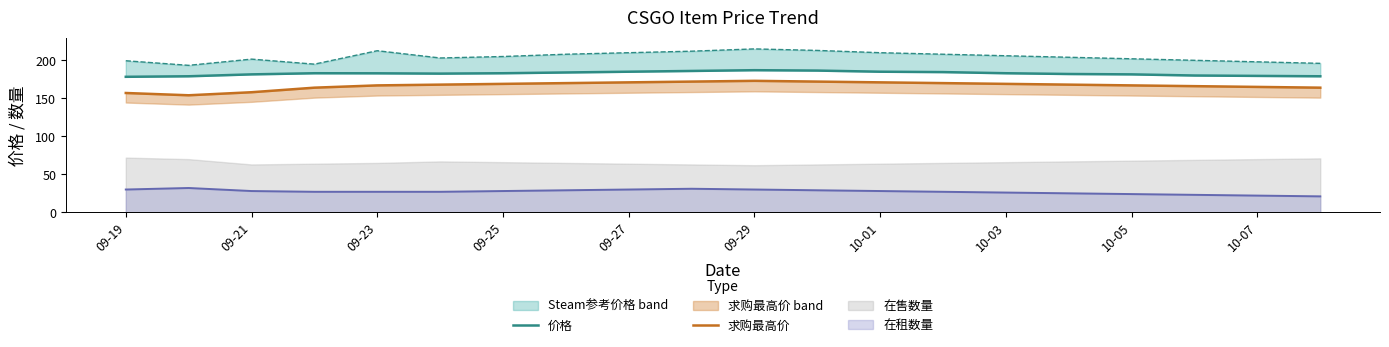

What is the lowest value of the 在租数量 series?

21